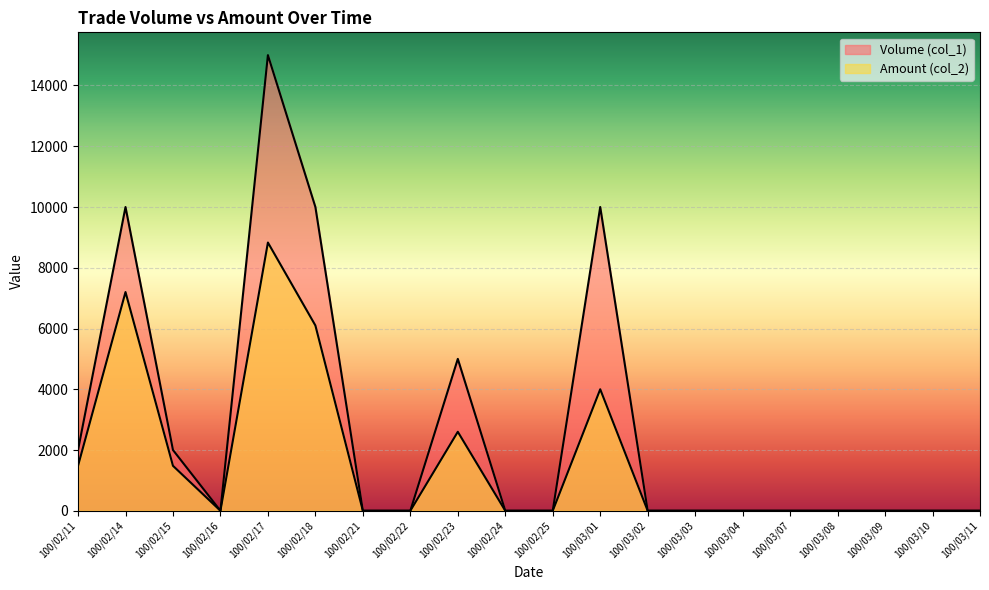

Is it true that Volume (col_1) equals 10000 at 100/02/18?

True